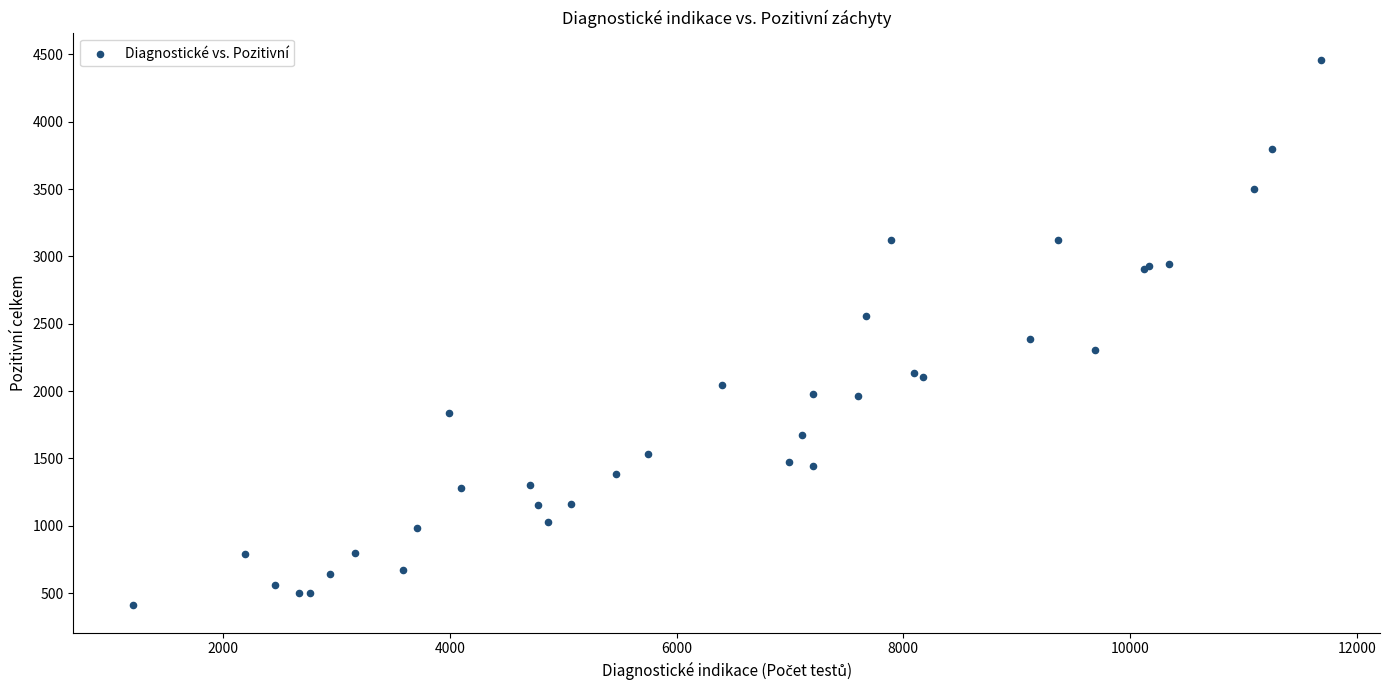

What Y value in the scatter plot is closest to 2434?

2388